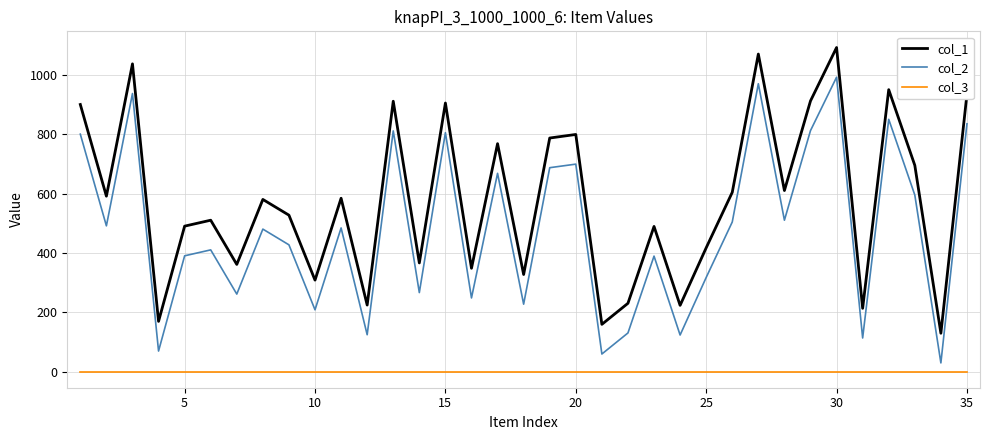

List the series in order of their peak value, highest first.

col_1, col_2, col_3